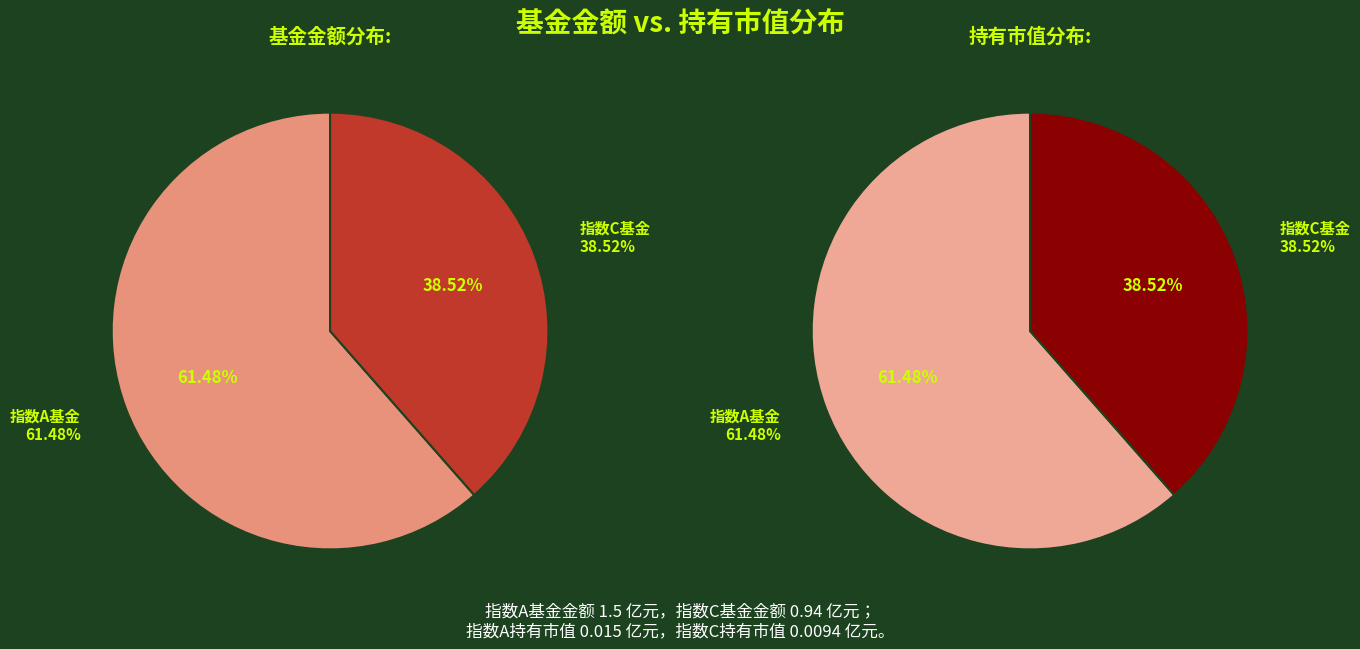

What is the largest slice in the pie chart?

大成中证360互联网+大数据100指数A